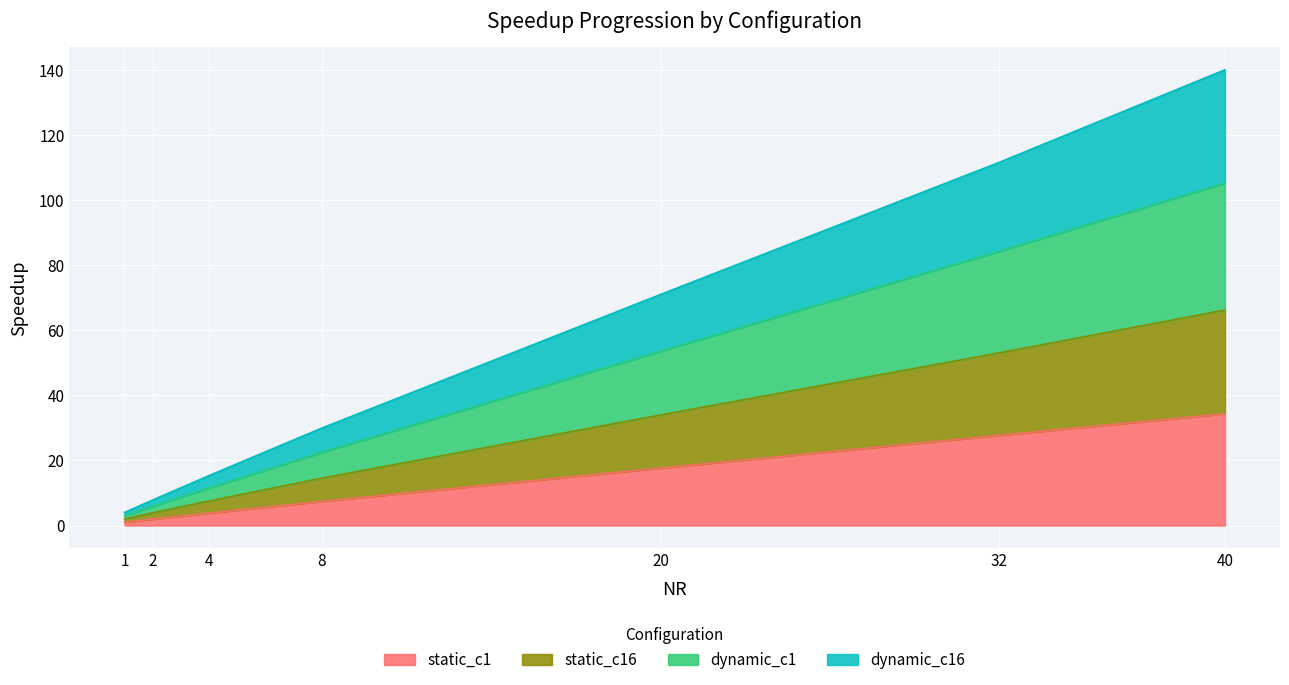

The value of static_c1 at 32 is 13.7. True or false?

False